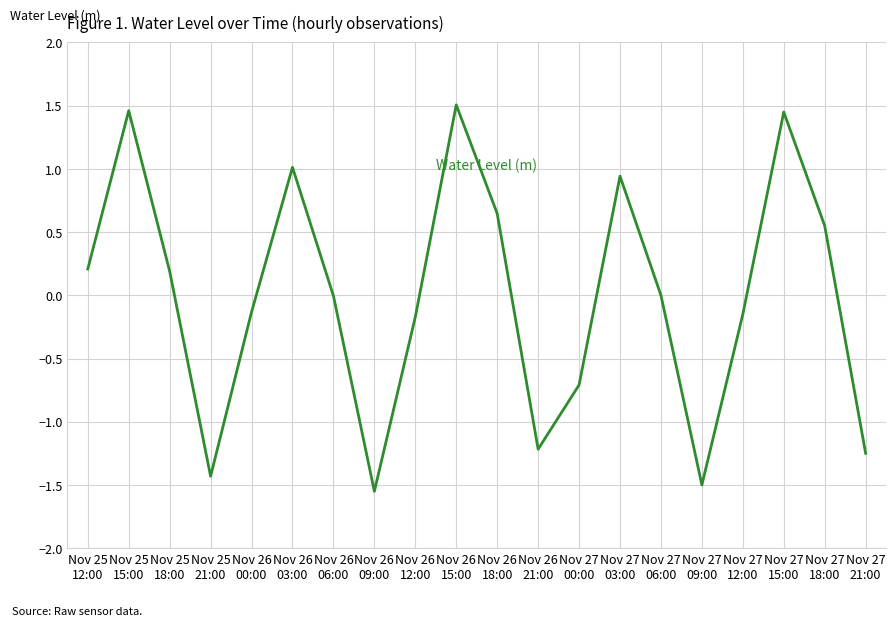

What is the difference between the maximum and minimum values?

3.1